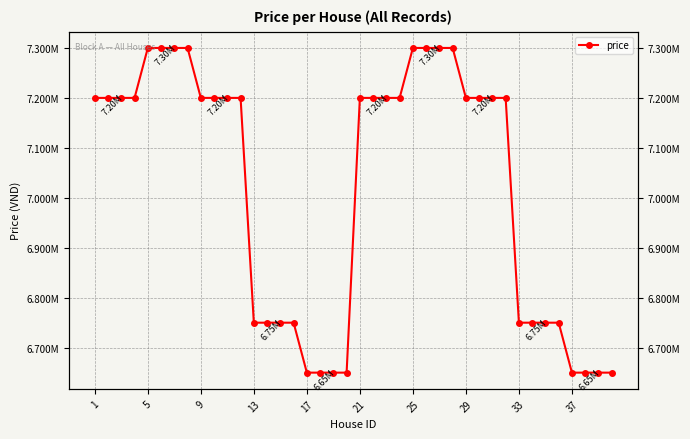

What is the difference between the maximum and minimum values?

650000